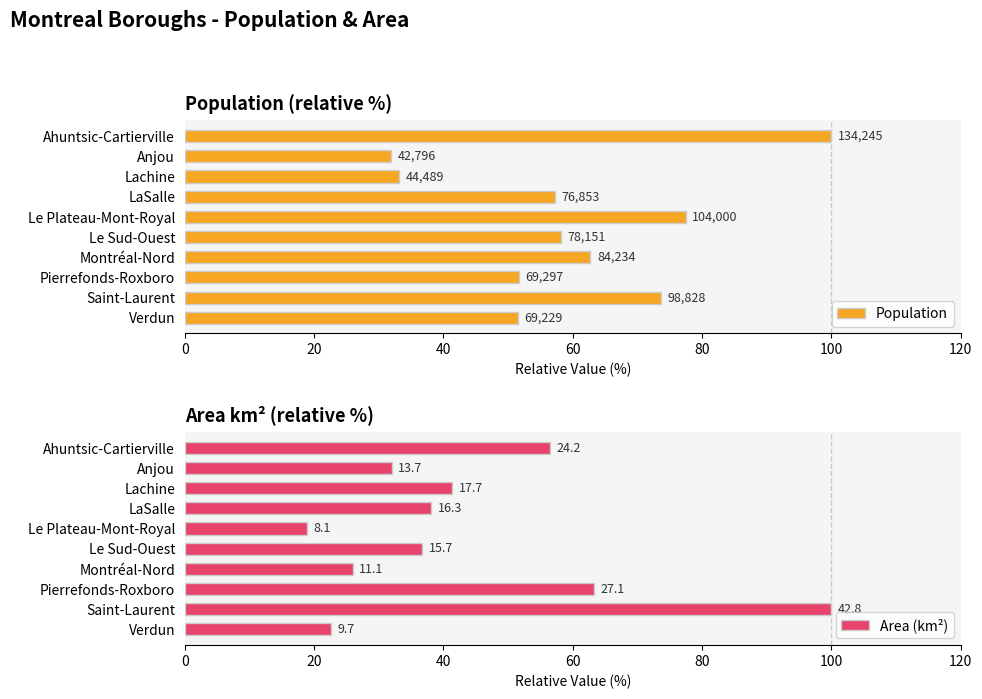

Does the chart contain stacked bars?

No